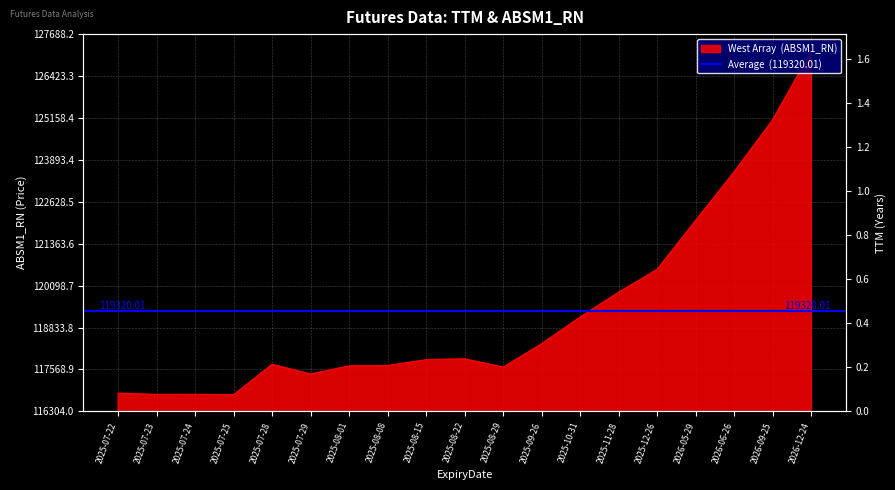

Read the value at 2025-07-24.

116816.0